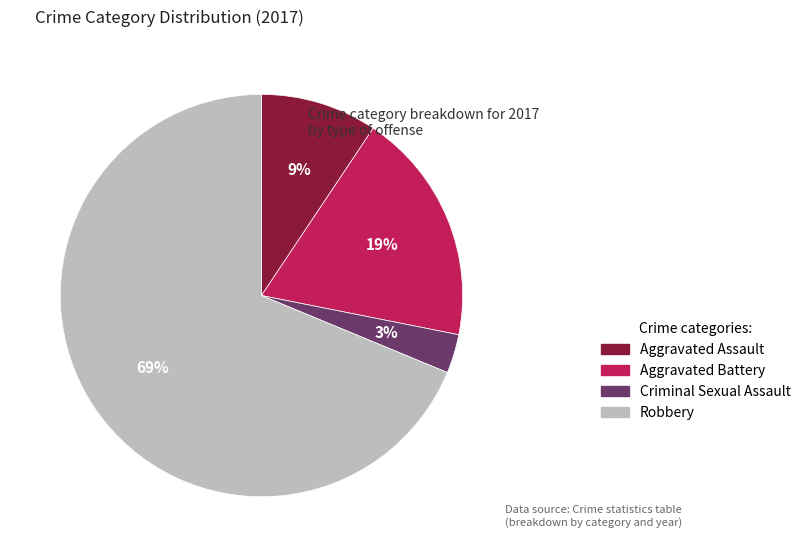

Combined, do Aggravated Assault and Robbery account for over 50%?

Yes